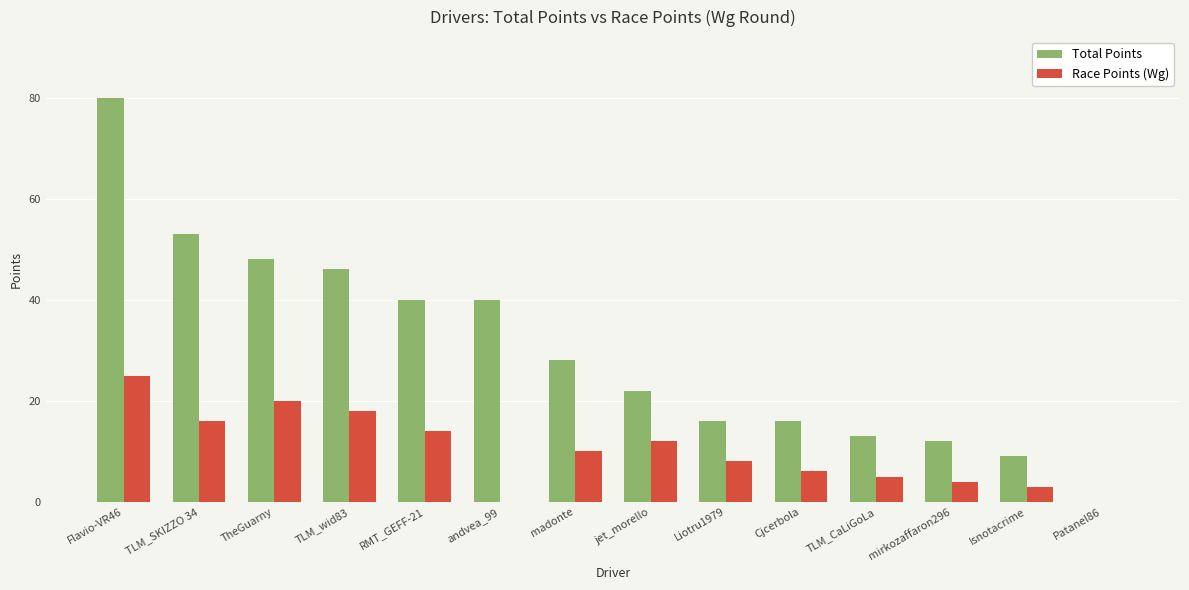

What is the sum of all Total Points values?

423